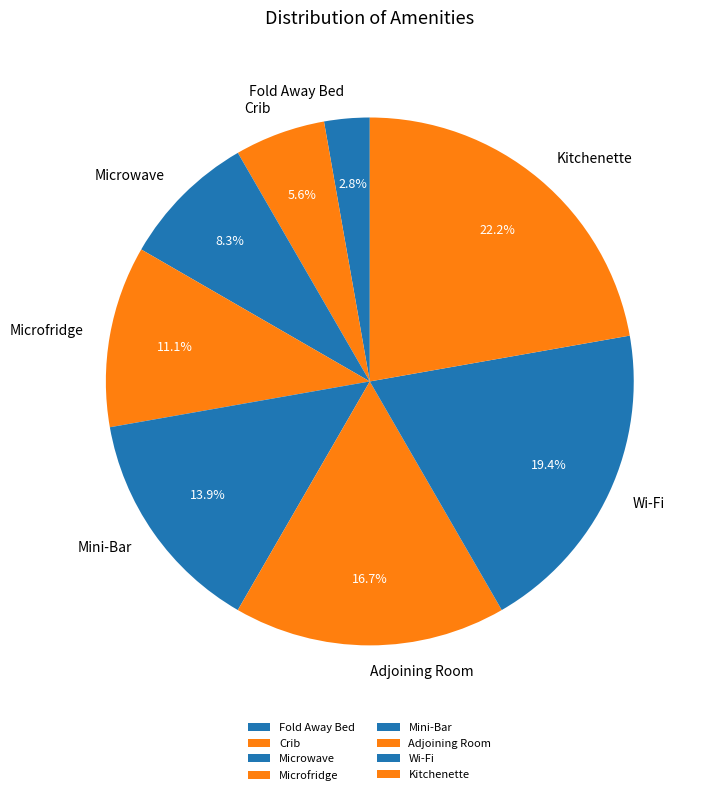

Rank the categories by value from lowest to highest.

Fold Away Bed, Crib, Microwave, Microfridge, Mini-Bar, Adjoining Room, Wi-Fi, Kitchenette